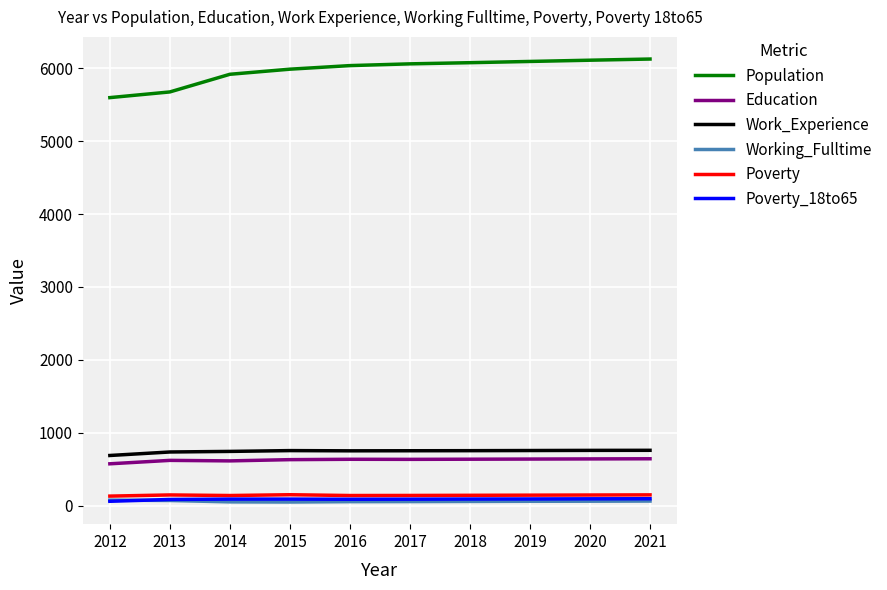

What are all the series names shown in the legend?

Population, Education, Work_Experience, Working_Fulltime, Poverty, Poverty_18to65